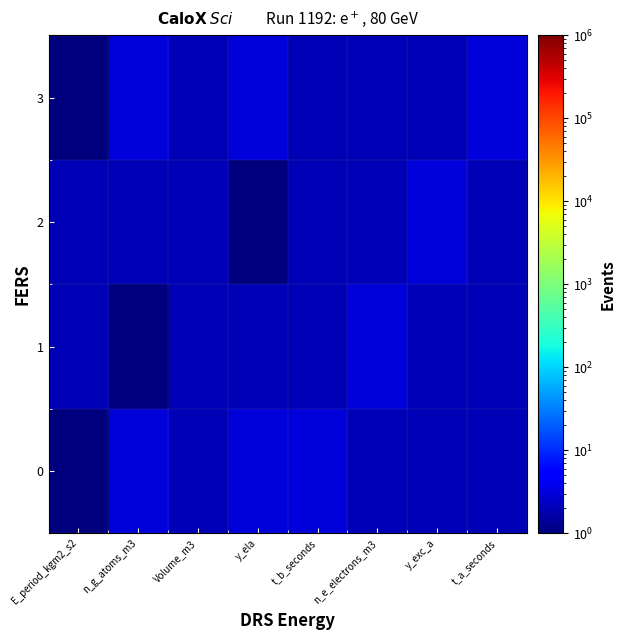

Reading right to left, extract all data points from this chart.

0: t_a_seconds=2	y_exc_a=2	n_e_electrons_m3=2	t_b_seconds=3	y_ela=3	Volume_m3=2	n_g_atoms_m3=3	E_period_kgm2_s2=1
1: t_a_seconds=2	y_exc_a=2	n_e_electrons_m3=3	t_b_seconds=2	y_ela=2	Volume_m3=2	n_g_atoms_m3=1	E_period_kgm2_s2=2
2: t_a_seconds=2	y_exc_a=3	n_e_electrons_m3=2	t_b_seconds=2	y_ela=1	Volume_m3=2	n_g_atoms_m3=2	E_period_kgm2_s2=2
3: t_a_seconds=3	y_exc_a=2	n_e_electrons_m3=2	t_b_seconds=2	y_ela=3	Volume_m3=2	n_g_atoms_m3=3	E_period_kgm2_s2=1